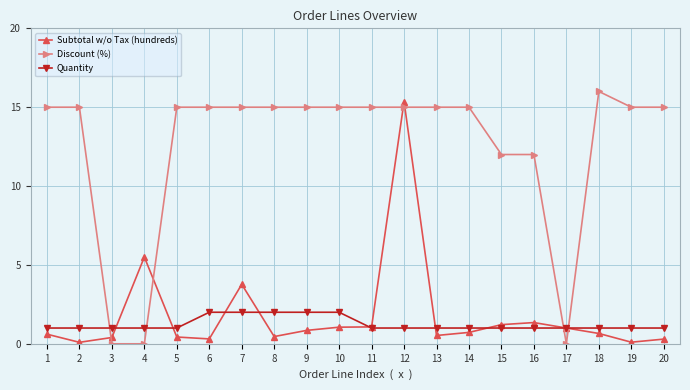

Does the chart display data point markers on the line(s)?

Yes